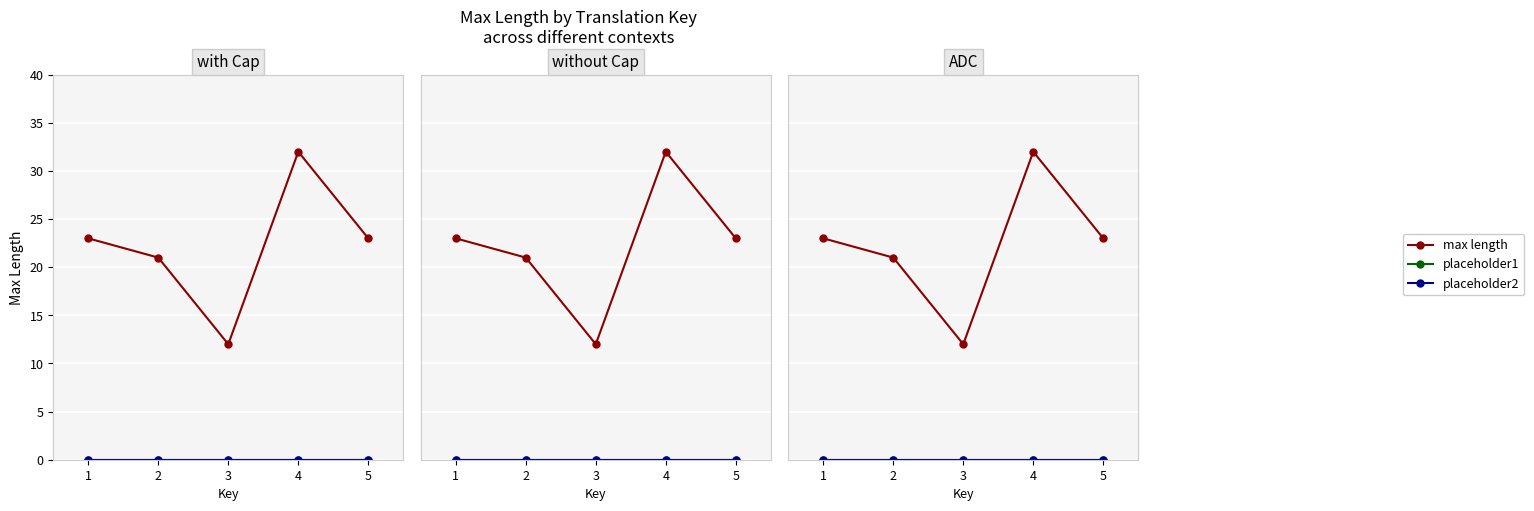

At how many categories does at least one series exceed 28?

1